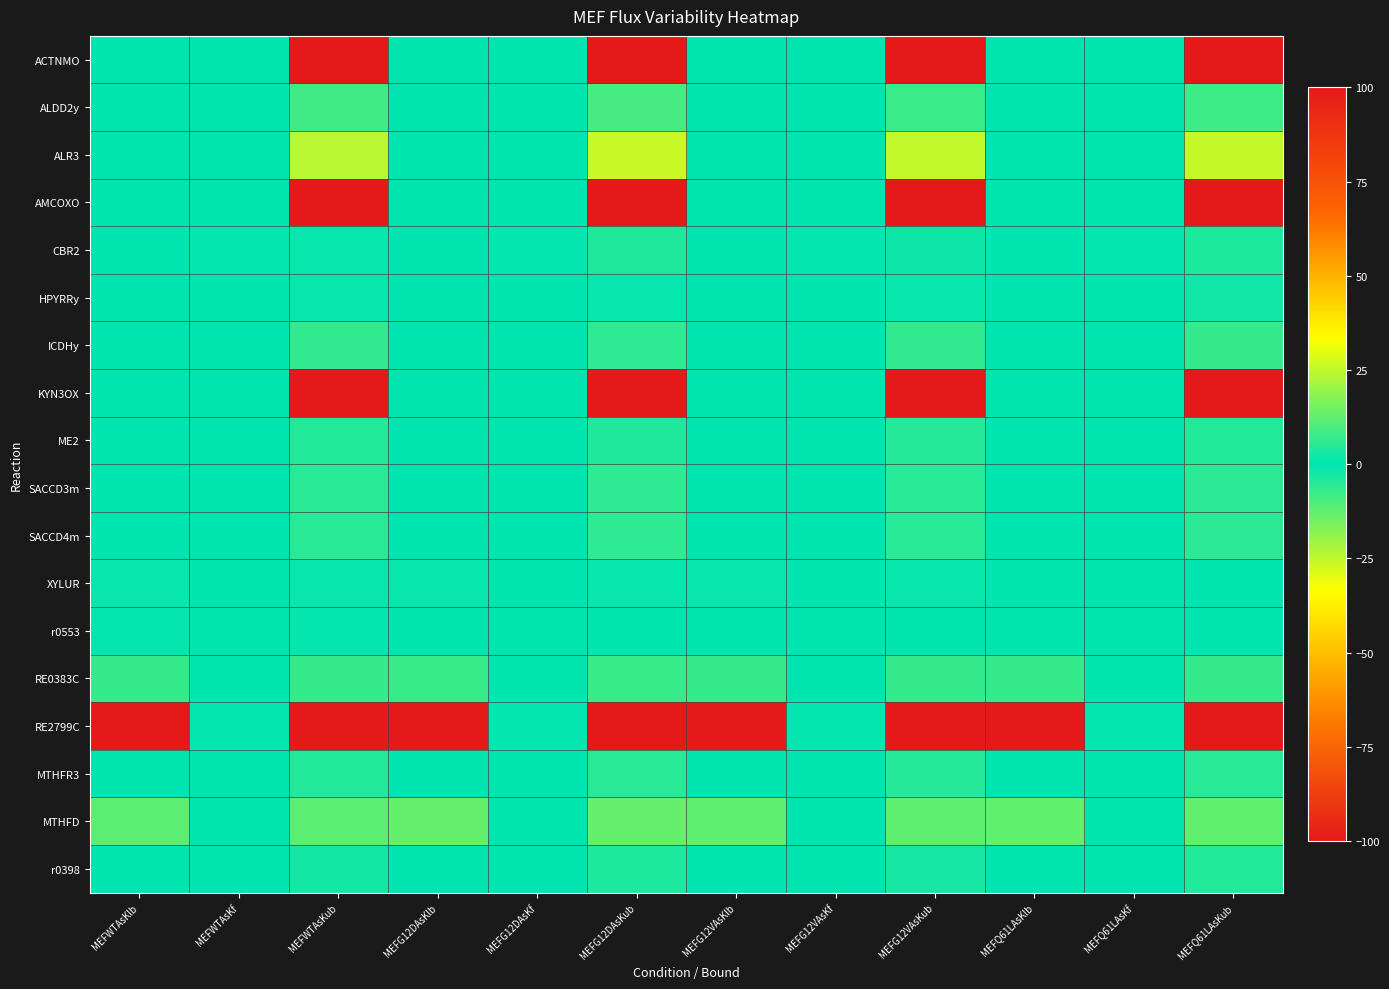

Reading right to left, list all the values displayed in this chart.

ACTNMO: MEFQ61LAsKub=100.0	MEFQ61LAsKf=0.0	MEFQ61LAsKlb=0.0	MEFG12VAsKub=100.0	MEFG12VAsKf=0.0	MEFG12VAsKlb=0.0	MEFG12DAsKub=100.0	MEFG12DAsKf=0.0	MEFG12DAsKlb=0.0	MEFWTAsKub=100.0	MEFWTAsKf=0.0	MEFWTAsKlb=0.0
ALDD2y: MEFQ61LAsKub=7.8	MEFQ61LAsKf=0.0	MEFQ61LAsKlb=0.0	MEFG12VAsKub=7.5	MEFG12VAsKf=0.0	MEFG12VAsKlb=0.0	MEFG12DAsKub=9.1	MEFG12DAsKf=0.0	MEFG12DAsKlb=0.0	MEFWTAsKub=8.4	MEFWTAsKf=0.0	MEFWTAsKlb=0.0
ALR3: MEFQ61LAsKub=25.5	MEFQ61LAsKf=0.0	MEFQ61LAsKlb=0.0	MEFG12VAsKub=25.2	MEFG12VAsKf=0.0	MEFG12VAsKlb=0.0	MEFG12DAsKub=25.8	MEFG12DAsKf=0.0	MEFG12DAsKlb=0.0	MEFWTAsKub=24.1	MEFWTAsKf=0.0	MEFWTAsKlb=0.0
AMCOXO: MEFQ61LAsKub=100.0	MEFQ61LAsKf=0.0	MEFQ61LAsKlb=0.0	MEFG12VAsKub=100.0	MEFG12VAsKf=0.0	MEFG12VAsKlb=0.0	MEFG12DAsKub=100.0	MEFG12DAsKf=0.0	MEFG12DAsKlb=0.0	MEFWTAsKub=100.0	MEFWTAsKf=0.0	MEFWTAsKlb=0.0
CBR2: MEFQ61LAsKub=3.7	MEFQ61LAsKf=0.5	MEFQ61LAsKlb=0.0	MEFG12VAsKub=1.7	MEFG12VAsKf=0.5	MEFG12VAsKlb=0.0	MEFG12DAsKub=4.3	MEFG12DAsKf=0.5	MEFG12DAsKlb=0.0	MEFWTAsKub=1.1	MEFWTAsKf=0.4	MEFWTAsKlb=0.0
HPYRRy: MEFQ61LAsKub=2.0	MEFQ61LAsKf=0.0	MEFQ61LAsKlb=0.0	MEFG12VAsKub=1.1	MEFG12VAsKf=0.0	MEFG12VAsKlb=0.0	MEFG12DAsKub=0.9	MEFG12DAsKf=0.0	MEFG12DAsKlb=0.0	MEFWTAsKub=0.9	MEFWTAsKf=0.0	MEFWTAsKlb=0.0
ICDHy: MEFQ61LAsKub=6.7	MEFQ61LAsKf=0.0	MEFQ61LAsKlb=0.0	MEFG12VAsKub=6.3	MEFG12VAsKf=0.0	MEFG12VAsKlb=0.0	MEFG12DAsKub=6.0	MEFG12DAsKf=0.0	MEFG12DAsKlb=0.0	MEFWTAsKub=6.3	MEFWTAsKf=0.0	MEFWTAsKlb=0.0
KYN3OX: MEFQ61LAsKub=100.0	MEFQ61LAsKf=0.0	MEFQ61LAsKlb=0.0	MEFG12VAsKub=100.0	MEFG12VAsKf=0.0	MEFG12VAsKlb=0.0	MEFG12DAsKub=100.0	MEFG12DAsKf=0.0	MEFG12DAsKlb=0.0	MEFWTAsKub=100.0	MEFWTAsKf=0.0	MEFWTAsKlb=0.0
ME2: MEFQ61LAsKub=4.5	MEFQ61LAsKf=0.0	MEFQ61LAsKlb=0.0	MEFG12VAsKub=5.1	MEFG12VAsKf=0.0	MEFG12VAsKlb=0.0	MEFG12DAsKub=4.2	MEFG12DAsKf=0.0	MEFG12DAsKlb=0.0	MEFWTAsKub=4.6	MEFWTAsKf=0.0	MEFWTAsKlb=0.0
SACCD3m: MEFQ61LAsKub=5.7	MEFQ61LAsKf=0.0	MEFQ61LAsKlb=0.0	MEFG12VAsKub=5.4	MEFG12VAsKf=0.0	MEFG12VAsKlb=0.0	MEFG12DAsKub=5.9	MEFG12DAsKf=0.0	MEFG12DAsKlb=0.0	MEFWTAsKub=5.2	MEFWTAsKf=0.0	MEFWTAsKlb=0.0
SACCD4m: MEFQ61LAsKub=5.7	MEFQ61LAsKf=0.0	MEFQ61LAsKlb=0.0	MEFG12VAsKub=5.4	MEFG12VAsKf=0.0	MEFG12VAsKlb=0.0	MEFG12DAsKub=5.9	MEFG12DAsKf=0.0	MEFG12DAsKlb=0.0	MEFWTAsKub=5.2	MEFWTAsKf=0.0	MEFWTAsKlb=0.0
XYLUR: MEFQ61LAsKub=0.3	MEFQ61LAsKf=0.0	MEFQ61LAsKlb=-0.3	MEFG12VAsKub=0.9	MEFG12VAsKf=0.0	MEFG12VAsKlb=-0.9	MEFG12DAsKub=1.1	MEFG12DAsKf=0.0	MEFG12DAsKlb=-1.1	MEFWTAsKub=1.1	MEFWTAsKf=0.0	MEFWTAsKlb=-1.1
r0553: MEFQ61LAsKub=0.0	MEFQ61LAsKf=0.0	MEFQ61LAsKlb=-0.0	MEFG12VAsKub=0.0	MEFG12VAsKf=0.0	MEFG12VAsKlb=-0.0	MEFG12DAsKub=0.2	MEFG12DAsKf=0.0	MEFG12DAsKlb=-0.2	MEFWTAsKub=0.5	MEFWTAsKf=0.0	MEFWTAsKlb=-0.5
RE0383C: MEFQ61LAsKub=7.0	MEFQ61LAsKf=-0.0	MEFQ61LAsKlb=-7.0	MEFG12VAsKub=7.0	MEFG12VAsKf=-0.0	MEFG12VAsKlb=-7.0	MEFG12DAsKub=7.3	MEFG12DAsKf=-0.0	MEFG12DAsKlb=-7.3	MEFWTAsKub=7.0	MEFWTAsKf=-0.0	MEFWTAsKlb=-7.0
RE2799C: MEFQ61LAsKub=100.0	MEFQ61LAsKf=0.5	MEFQ61LAsKlb=-100.0	MEFG12VAsKub=100.0	MEFG12VAsKf=0.5	MEFG12VAsKlb=-100.0	MEFG12DAsKub=100.0	MEFG12DAsKf=0.5	MEFG12DAsKlb=-100.0	MEFWTAsKub=100.0	MEFWTAsKf=0.4	MEFWTAsKlb=-100.0
MTHFR3: MEFQ61LAsKub=5.1	MEFQ61LAsKf=0.0	MEFQ61LAsKlb=0.0	MEFG12VAsKub=4.8	MEFG12VAsKf=0.0	MEFG12VAsKlb=0.0	MEFG12DAsKub=5.4	MEFG12DAsKf=0.0	MEFG12DAsKlb=0.0	MEFWTAsKub=4.6	MEFWTAsKf=0.0	MEFWTAsKlb=0.0
MTHFD: MEFQ61LAsKub=12.7	MEFQ61LAsKf=-0.0	MEFQ61LAsKlb=-12.7	MEFG12VAsKub=12.5	MEFG12VAsKf=0.0	MEFG12VAsKlb=-12.5	MEFG12DAsKub=12.9	MEFG12DAsKf=-0.0	MEFG12DAsKlb=-12.9	MEFWTAsKub=11.8	MEFWTAsKf=-0.0	MEFWTAsKlb=-11.8
r0398: MEFQ61LAsKub=4.7	MEFQ61LAsKf=0.0	MEFQ61LAsKlb=0.0	MEFG12VAsKub=3.0	MEFG12VAsKf=0.0	MEFG12VAsKlb=0.0	MEFG12DAsKub=3.6	MEFG12DAsKf=0.0	MEFG12DAsKlb=0.0	MEFWTAsKub=2.5	MEFWTAsKf=0.0	MEFWTAsKlb=0.0